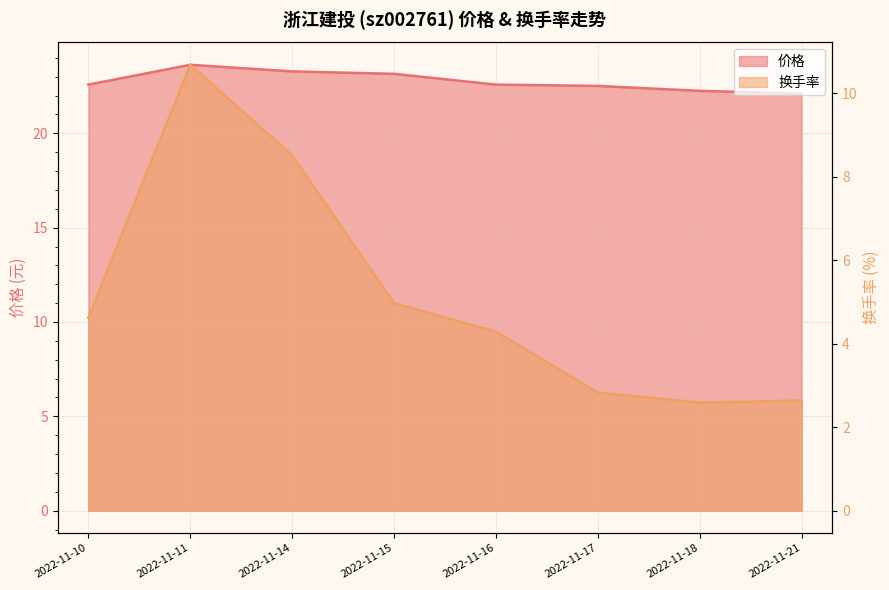

Rank the categories by 价格 value from highest to lowest.

2022-11-11, 2022-11-14, 2022-11-15, 2022-11-10, 2022-11-16, 2022-11-17, 2022-11-18, 2022-11-21